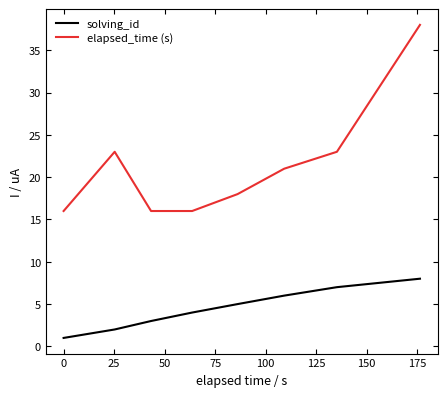

Reading left to right, transcribe all the data shown in this chart.

solving_id: 1	2	3	4	5	6	7	8
elapsed_time (s): 16	23	16	16	18	21	23	38